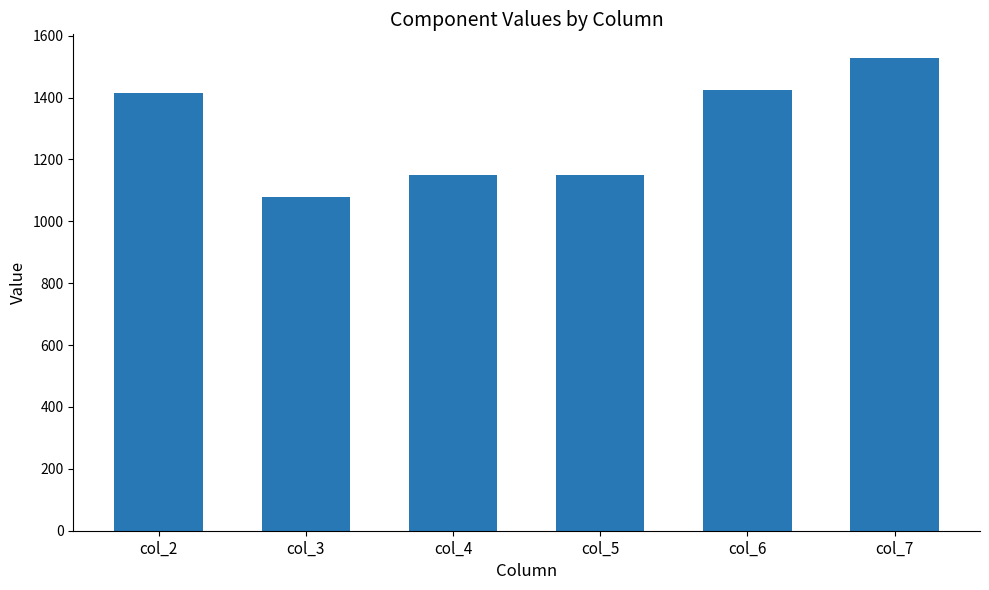

What is the average value?

1292